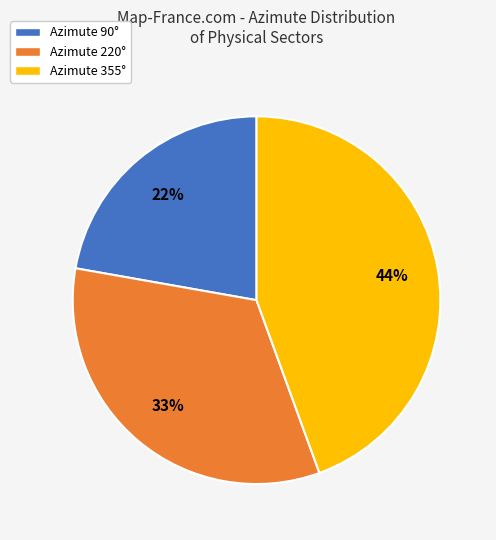

To the nearest percent, what is the difference between the largest and smallest slice percentages?

22%